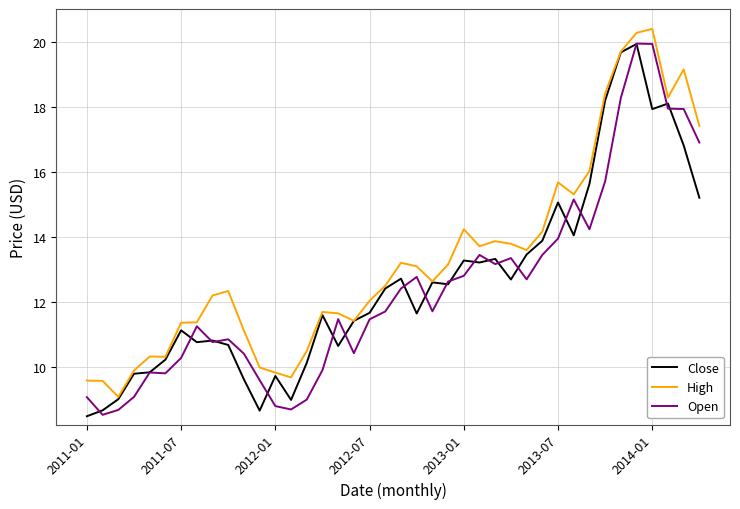

What is the maximum value shown in the chart?

20.4